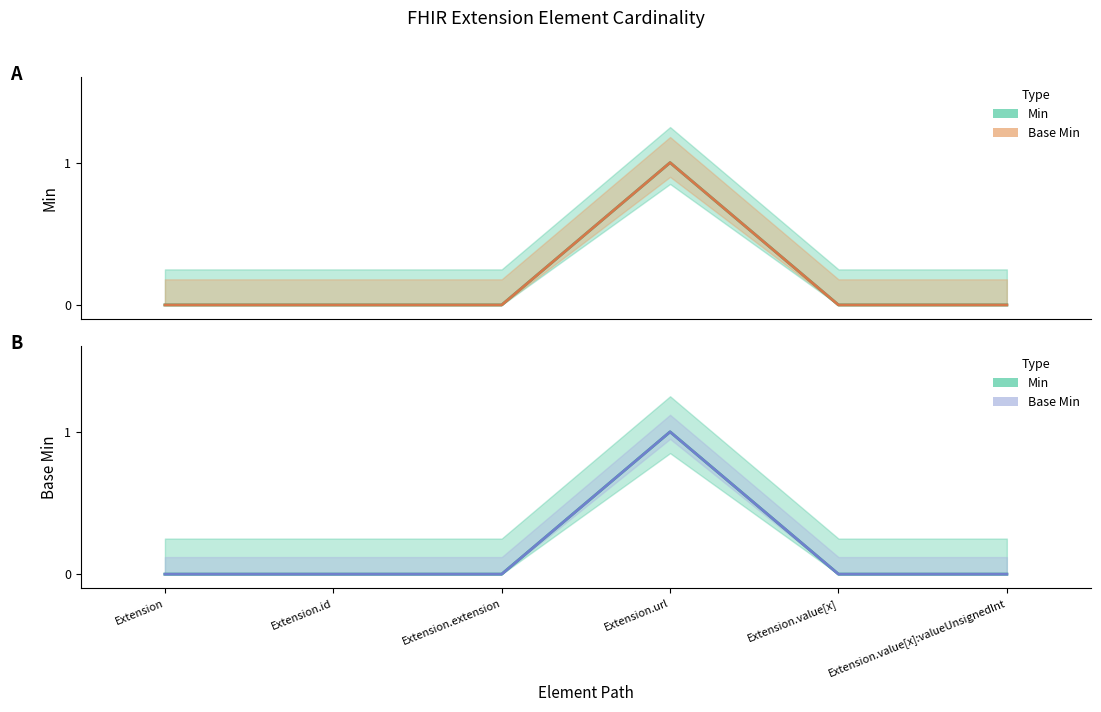

True or false: Base Min and Min cross at least once.

False